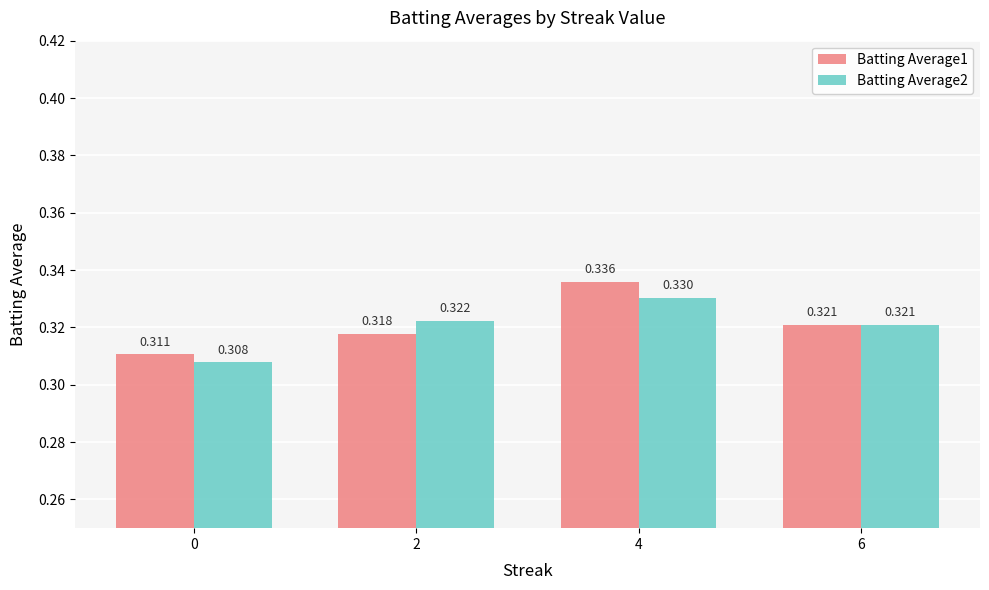

List the series in order of their overall mean, highest first.

Batting Average1, Batting Average2